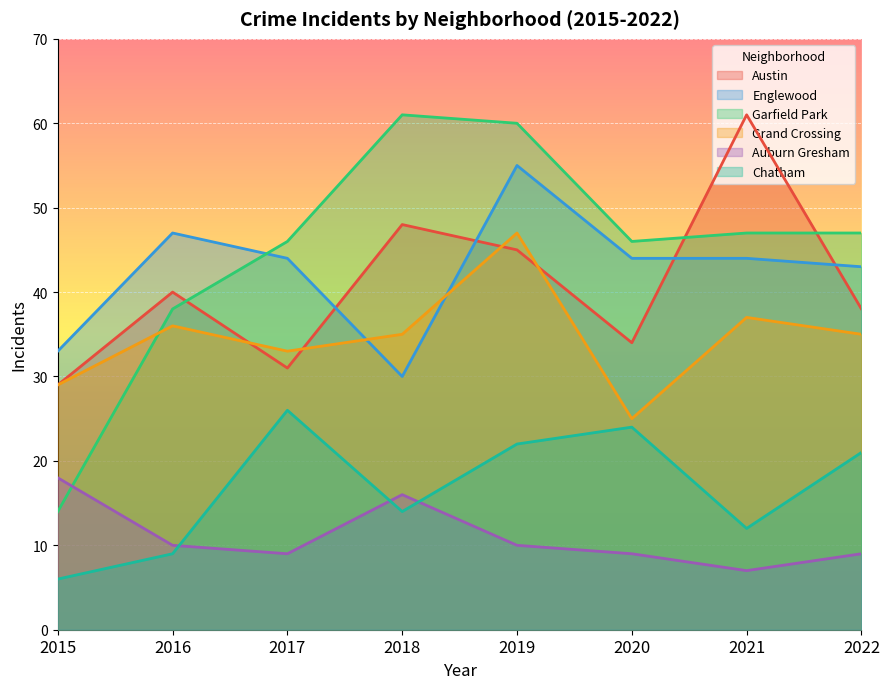

True or false: Austin and Auburn Gresham intersect in this chart.

False